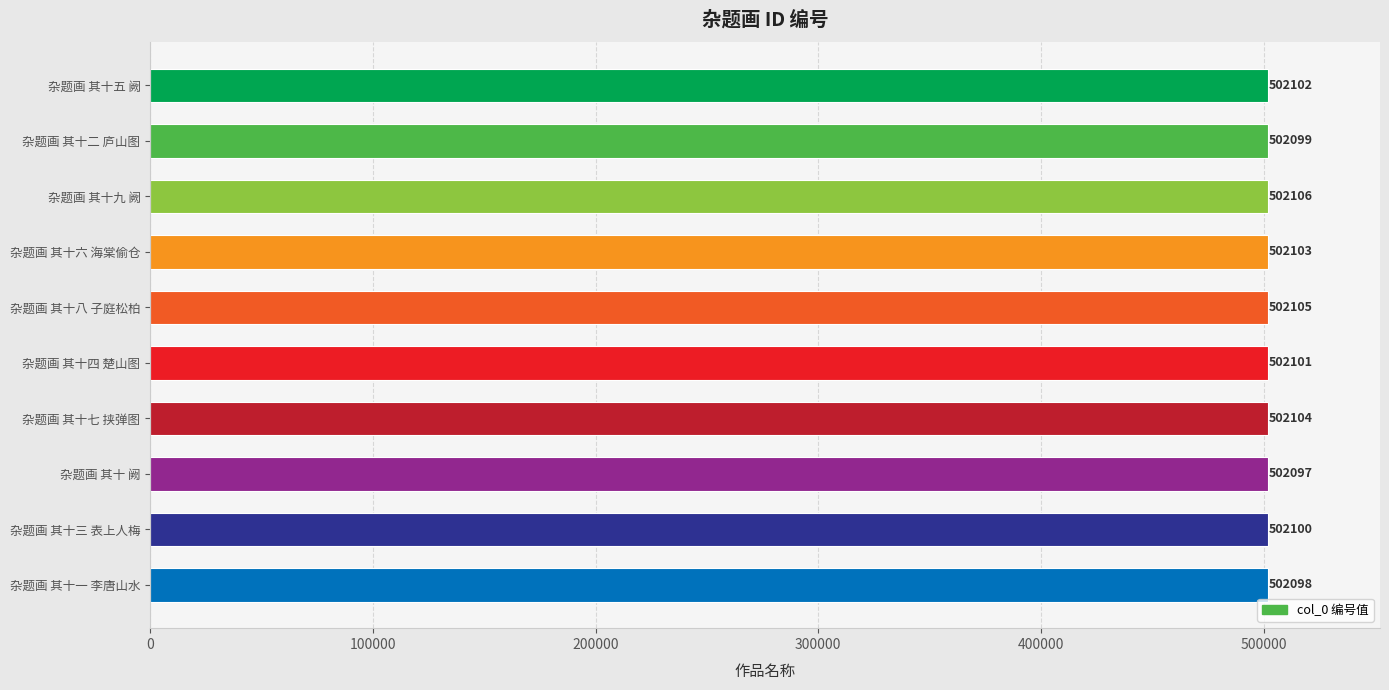

What is the greatest value displayed?

502106